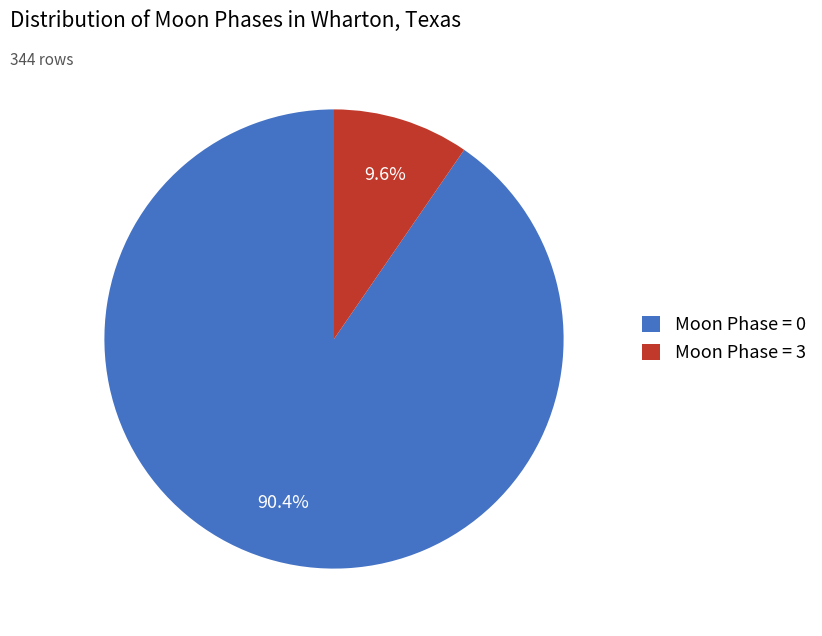

Between Moon Phase = 3 and Moon Phase = 0, which is larger?

Moon Phase = 0